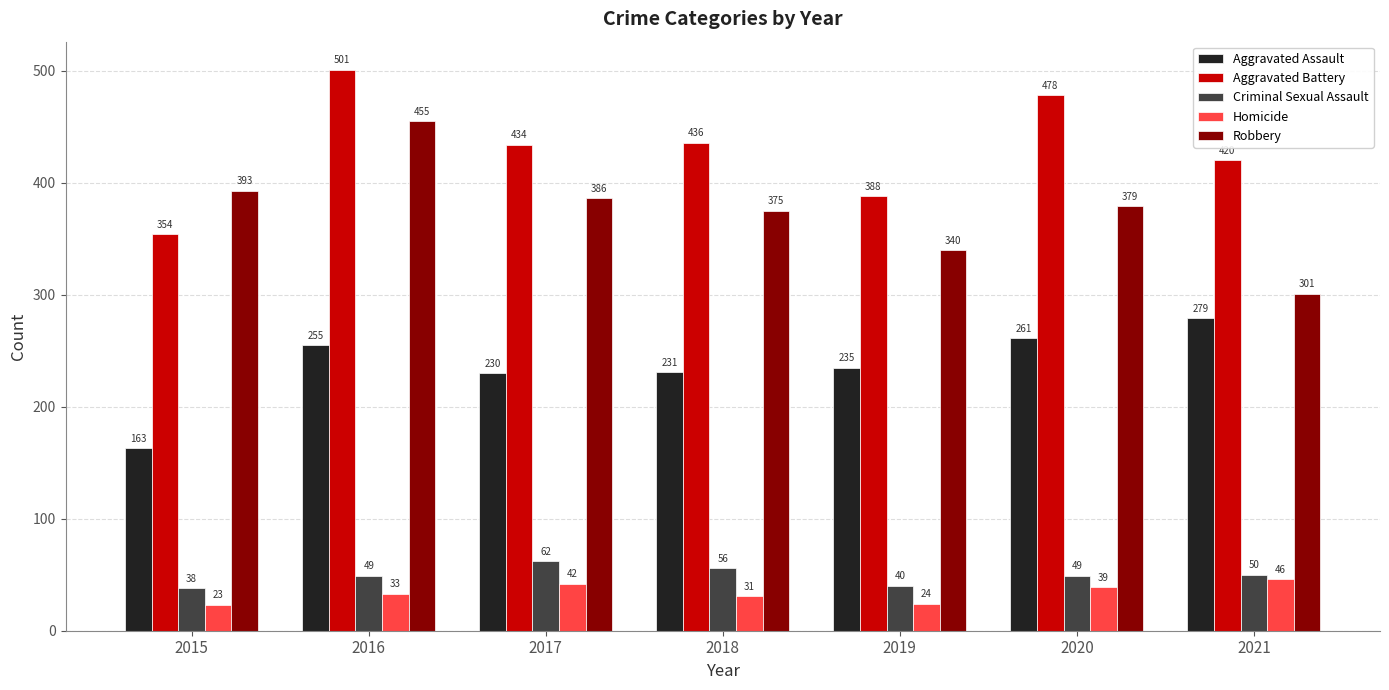

What is the difference between the highest and lowest values at 2019?

364